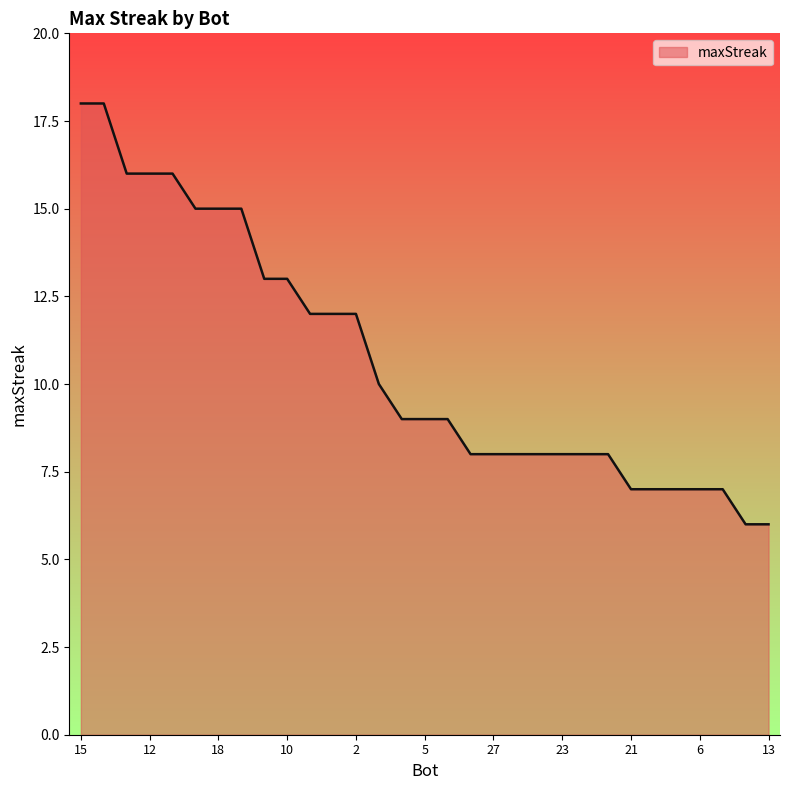

What is the difference between the maximum and minimum values?

12